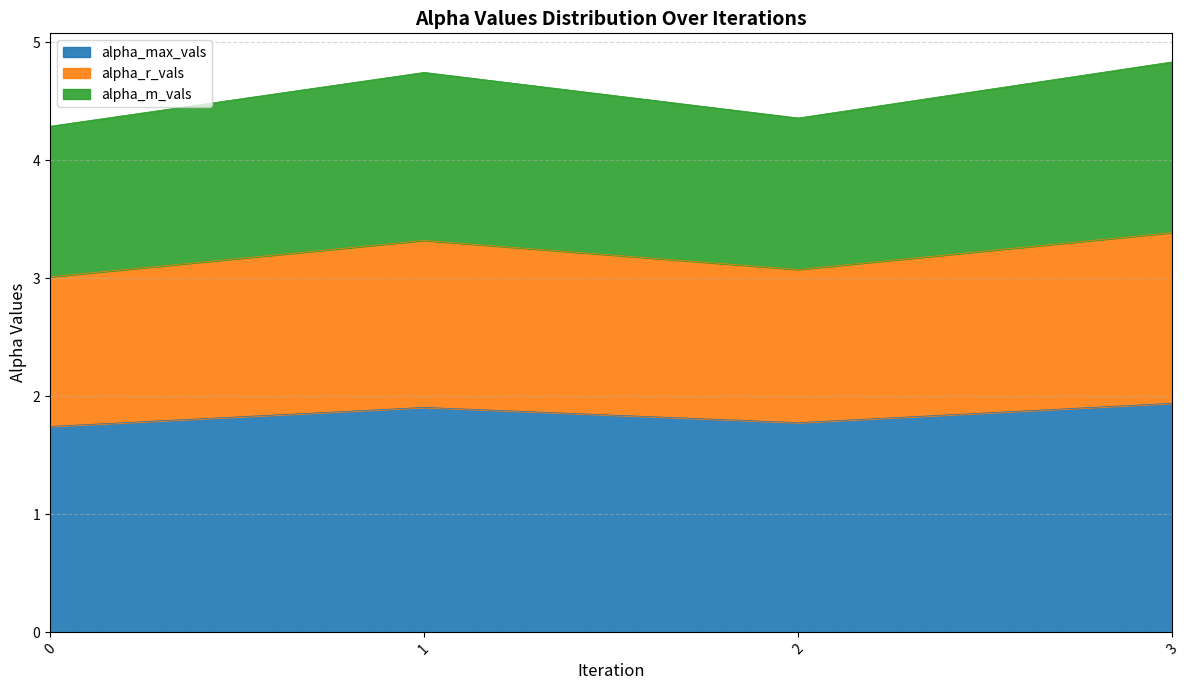

Is it true that alpha_max_vals equals 1.9 at 1?

True